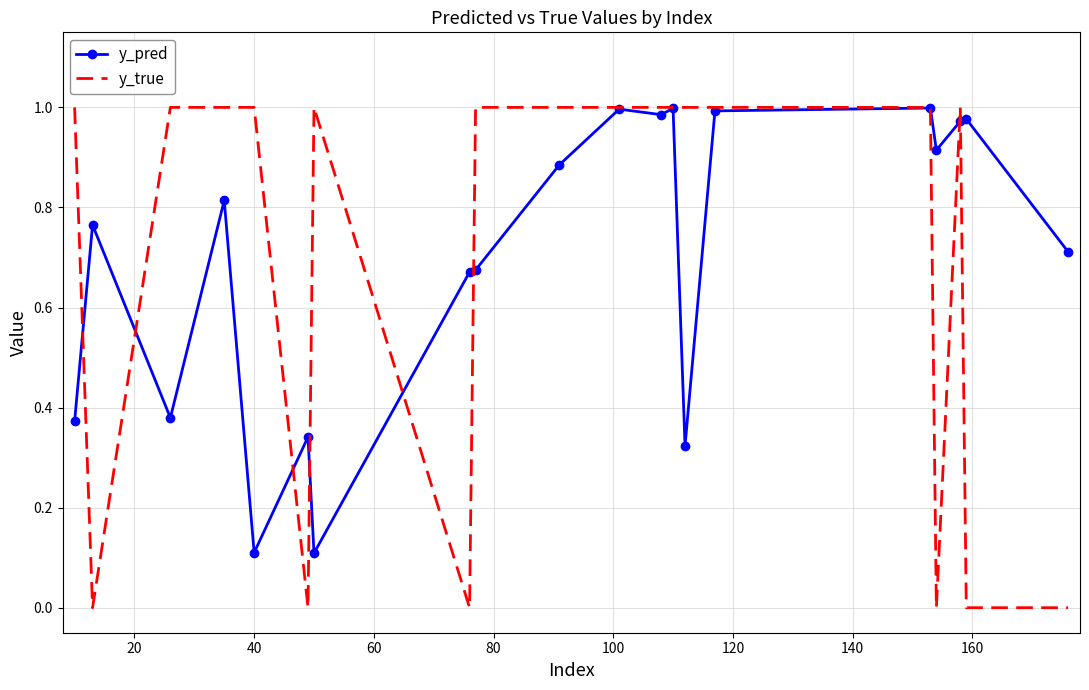

Which series has the widest spread of values?

y_true